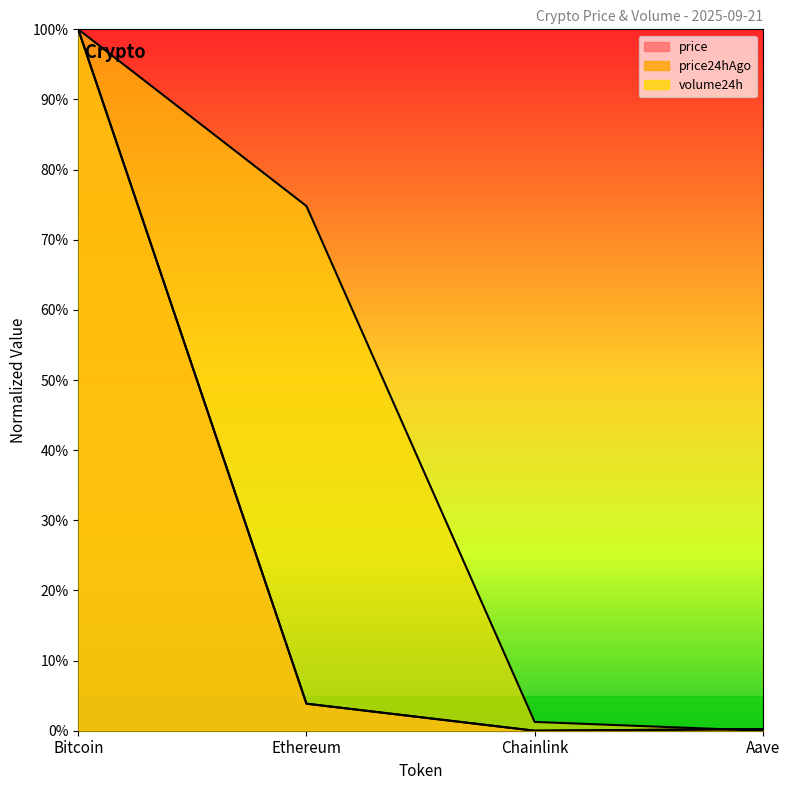

What position from the right is Chainlink?

2